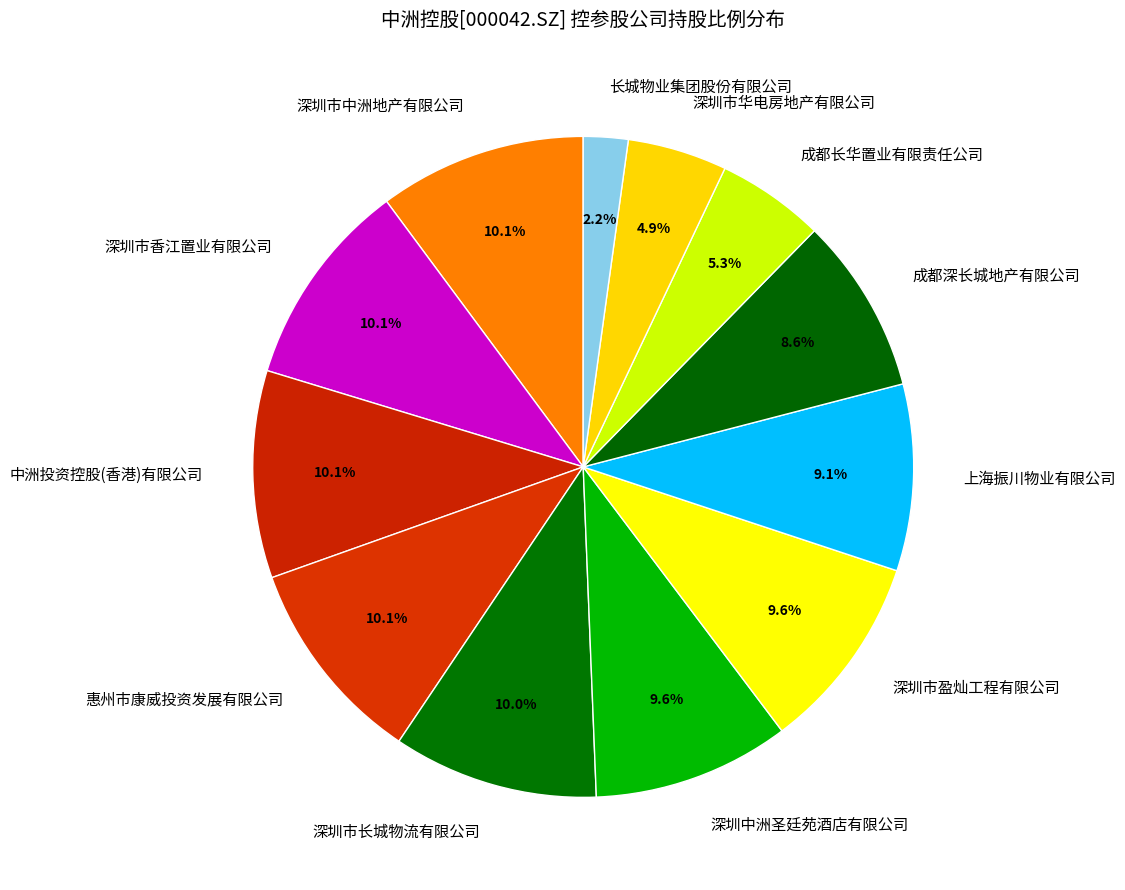

Which category has the smallest portion of the pie?

长城物业集团股份有限公司